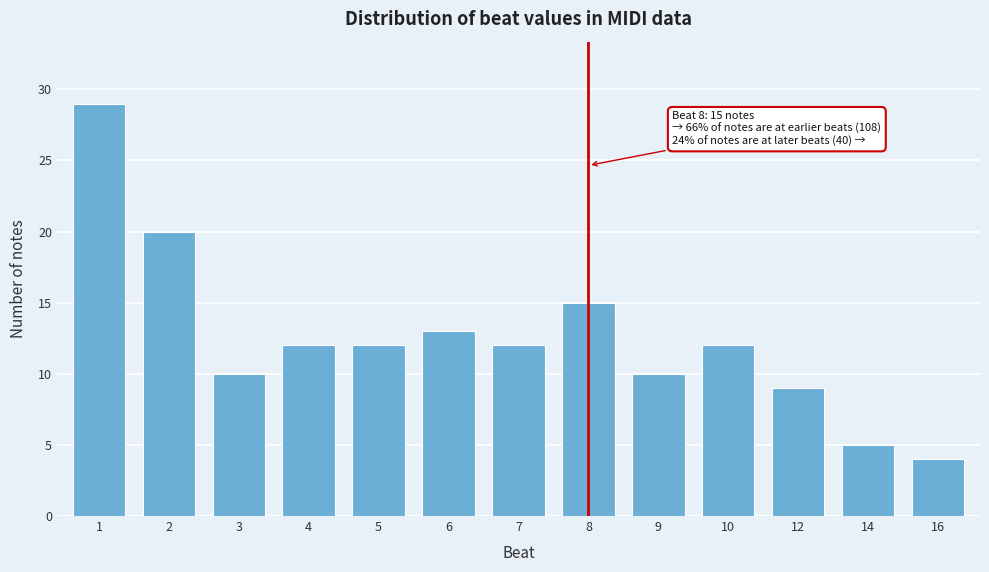

Reading right to left, list all the values displayed in this chart.

4	5	9	12	10	15	12	13	12	12	10	20	29